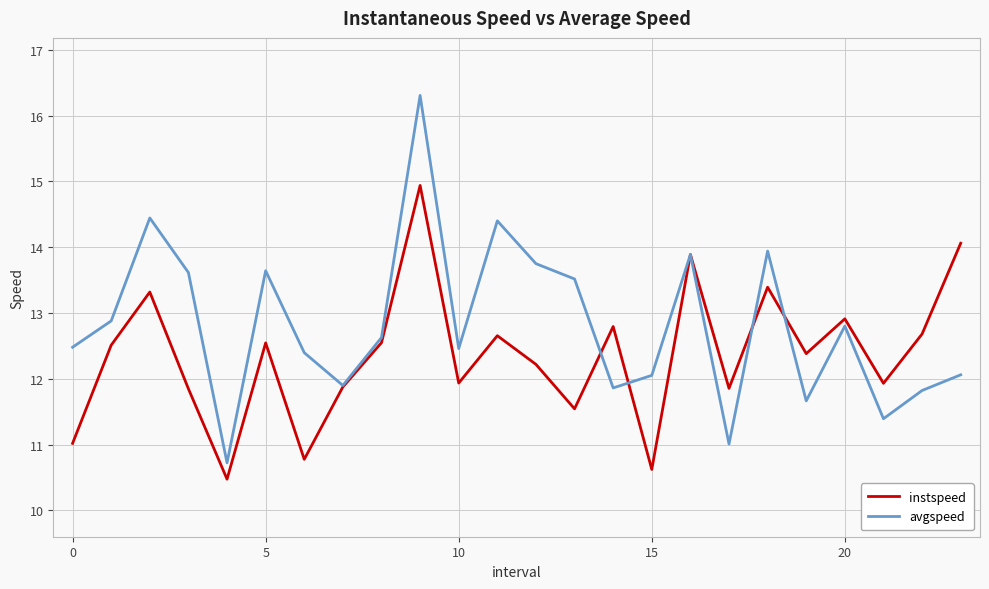

How many interior local peaks does the avgspeed series have?

7